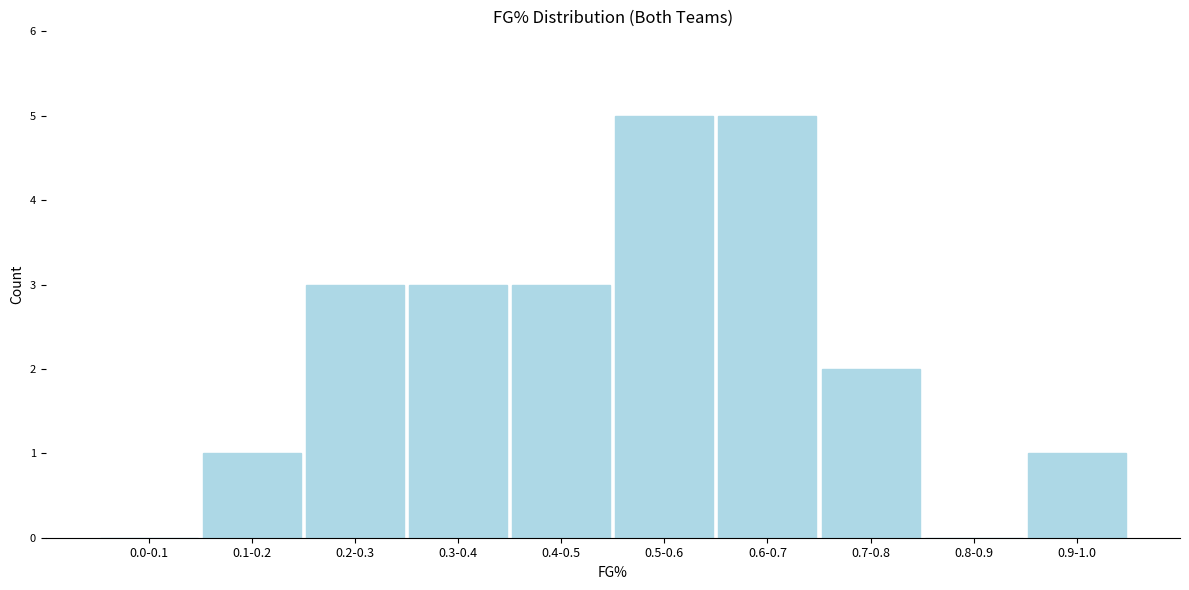

Reading left to right, what are all the values shown in this chart?

0.0-0.1=0	0.1-0.2=1	0.2-0.3=3	0.3-0.4=3	0.4-0.5=3	0.5-0.6=5	0.6-0.7=5	0.7-0.8=2	0.8-0.9=0	0.9-1.0=1